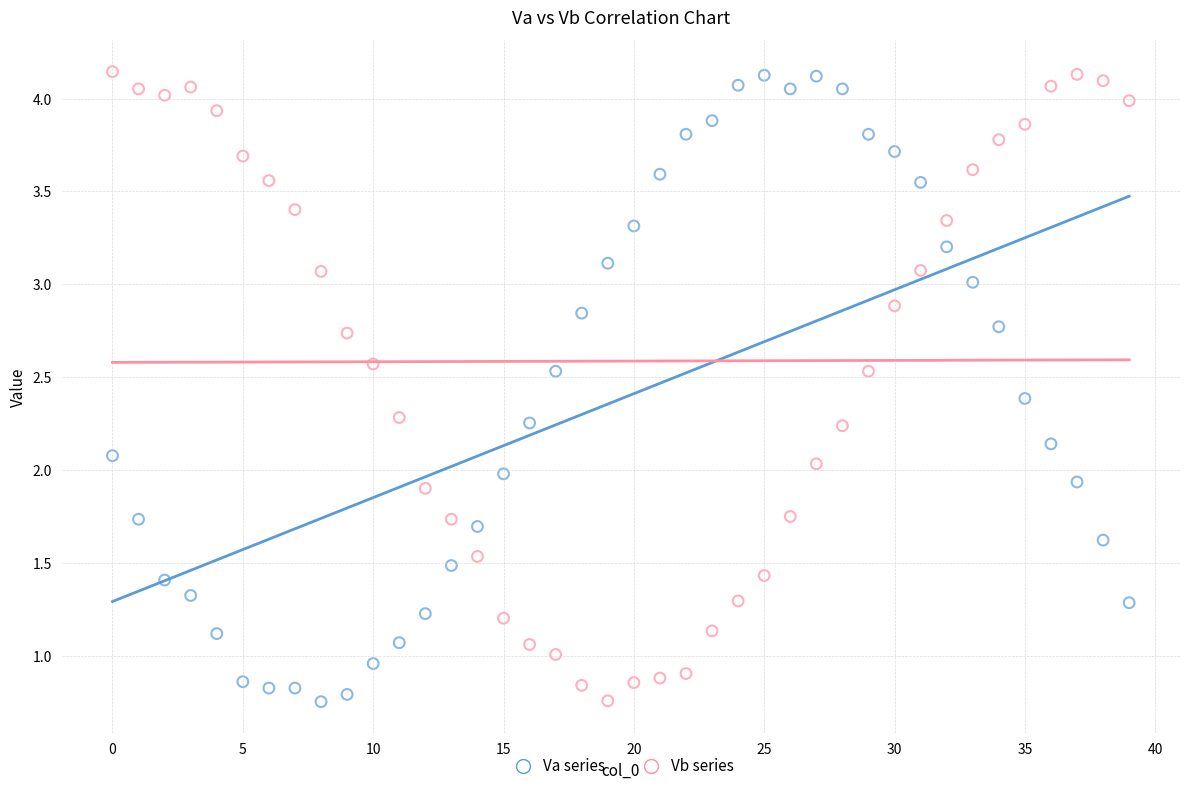

Across all data points, what is the range of Y values (max minus min)?

3.4